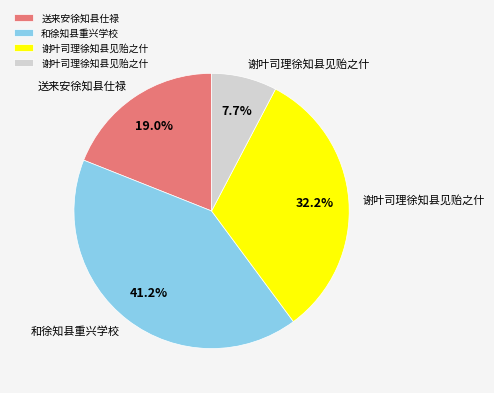

Does any single category account for the majority?

No